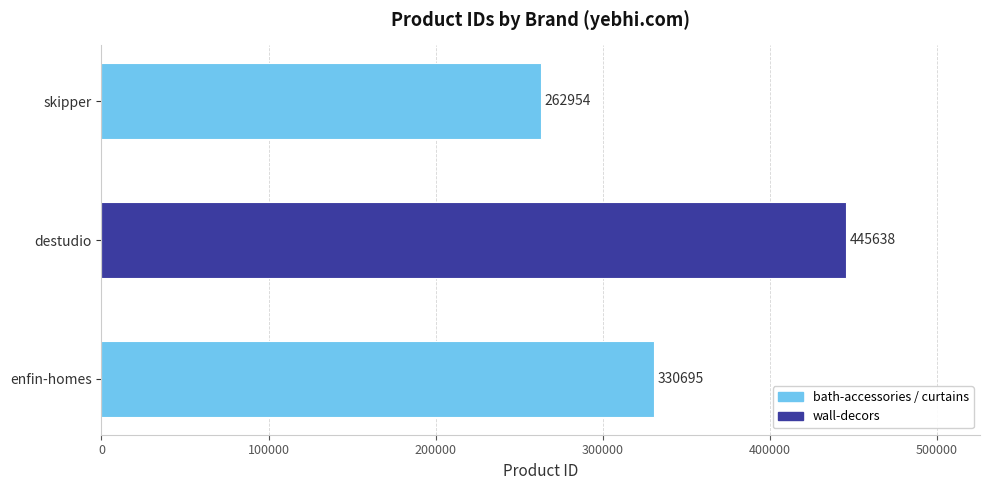

What is the change in value from destudio to skipper?

-182684